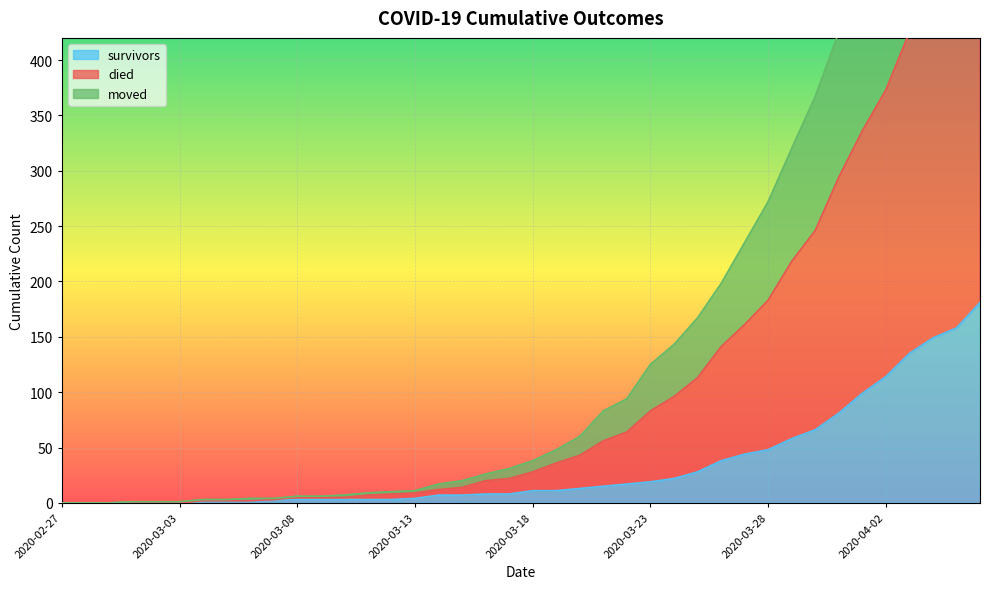

True or false: survivors has more than 0 points higher than both neighbors.

False